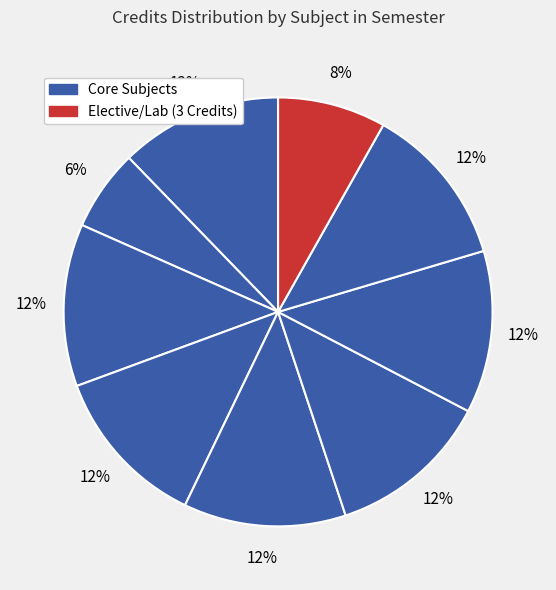

How many segments does this pie chart have?

9